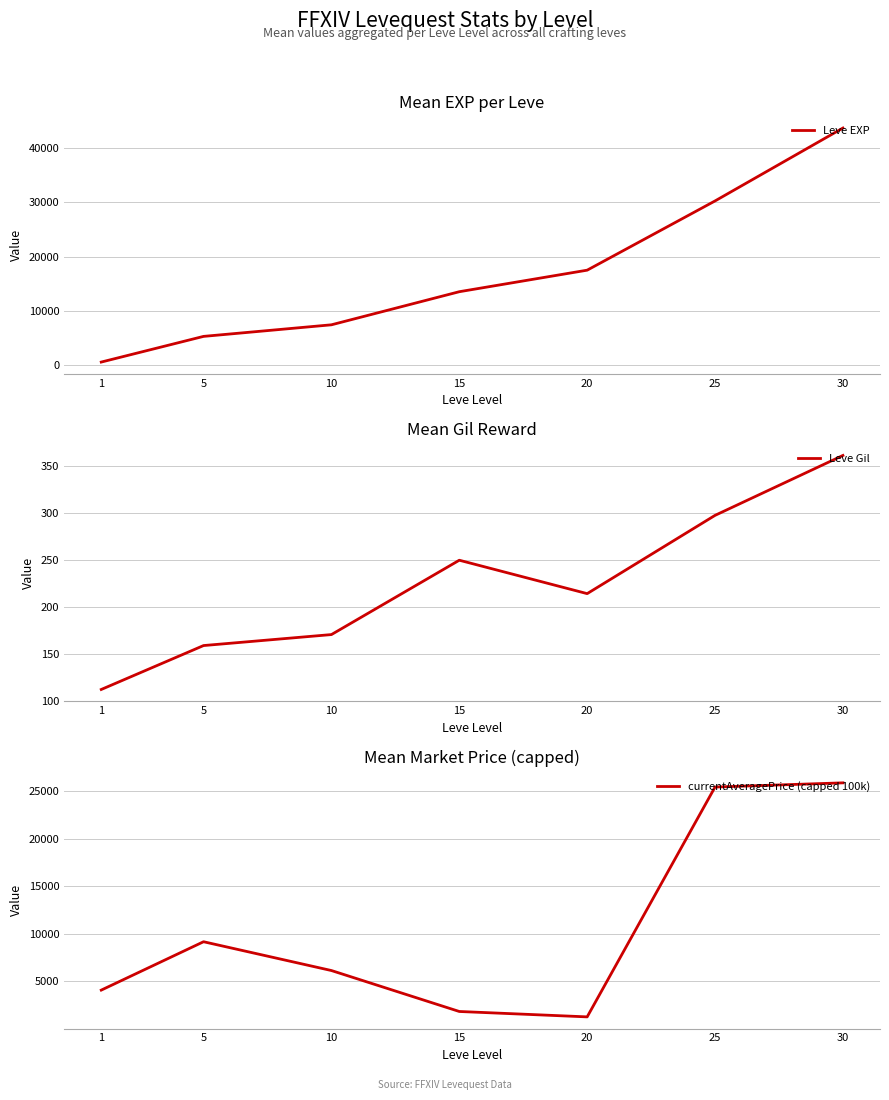

What is the value of the Leve Gil point at the 7th from the left?

361.0